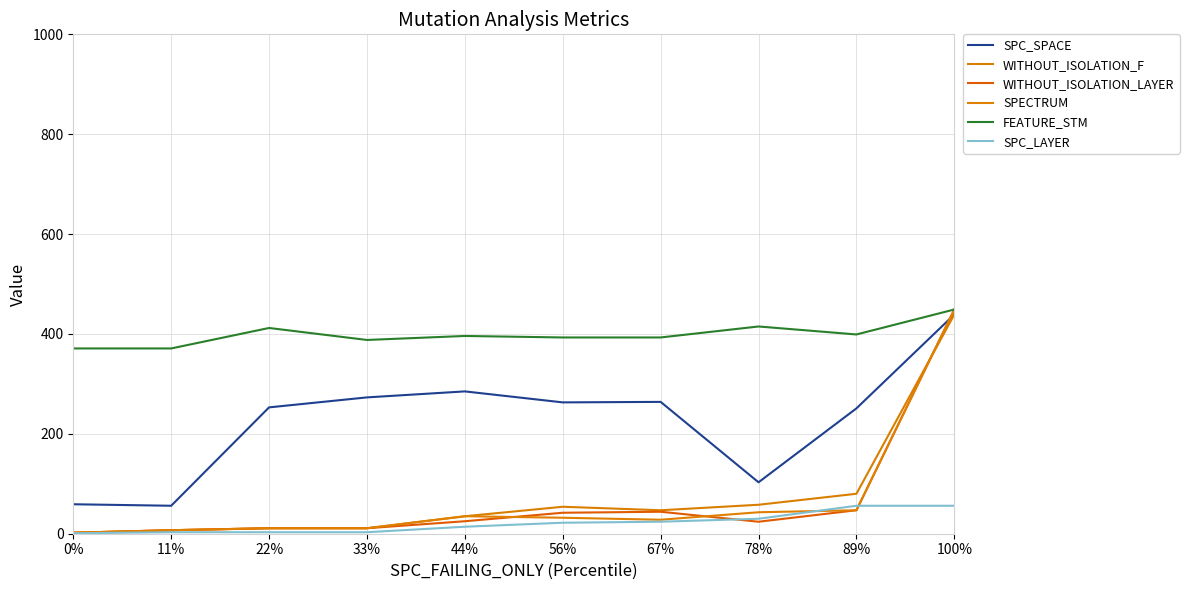

Reading right to left, transcribe all the data shown in this chart.

SPC_SPACE: 439	251	103	264	263	285	273	253	56	59
WITHOUT_ISOLATION_F: 439	80	58	47	54	35	11	11	7	2
WITHOUT_ISOLATION_LAYER: 449	47	24	44	42	25	11	11	7	2
SPECTRUM: 449	47	43	28	32	35	11	11	7	2
FEATURE_STM: 449	399	415	393	393	396	388	412	371	371
SPC_LAYER: 56	56	30	24	22	14	3	3	3	1